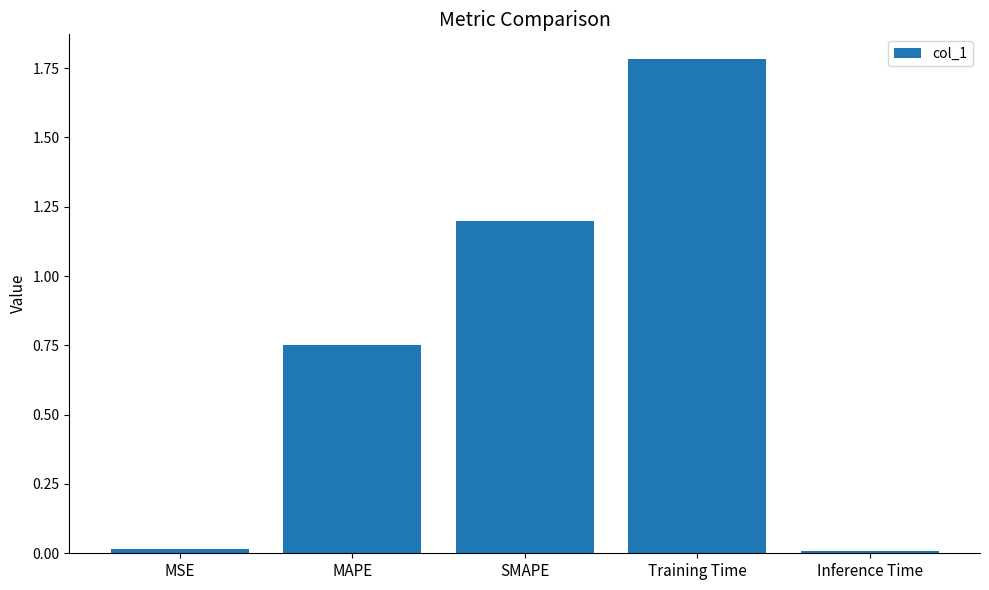

Which label corresponds to the largest value in the chart?

Training Time